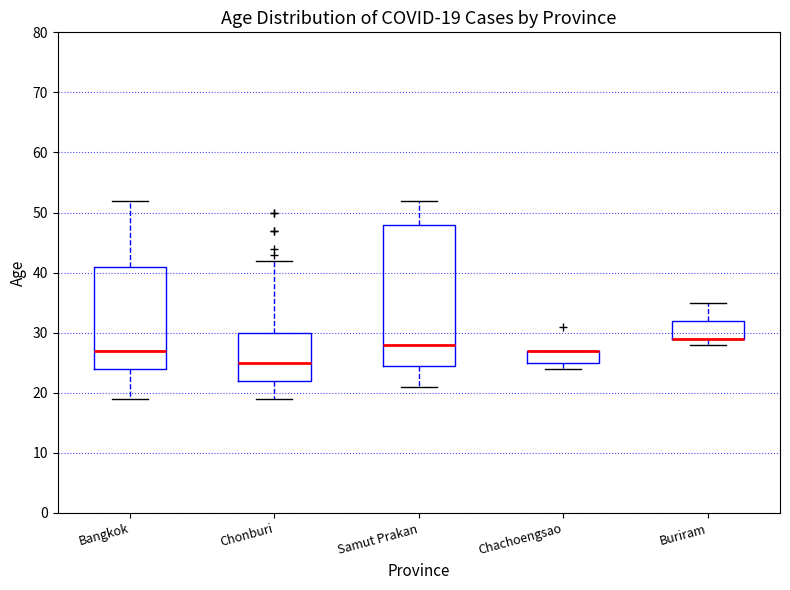

Comparing the boxes themselves (not the whiskers), which one is the tallest?

Samut Prakan